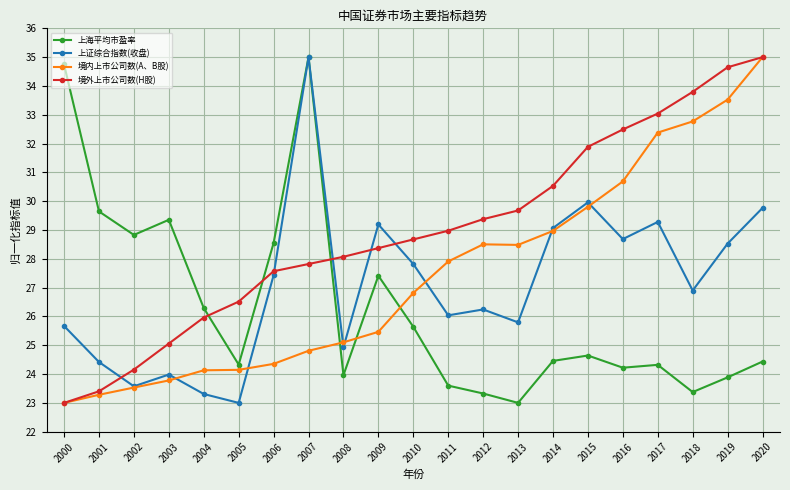

What is the difference between the highest and lowest values at 2010?

3.0